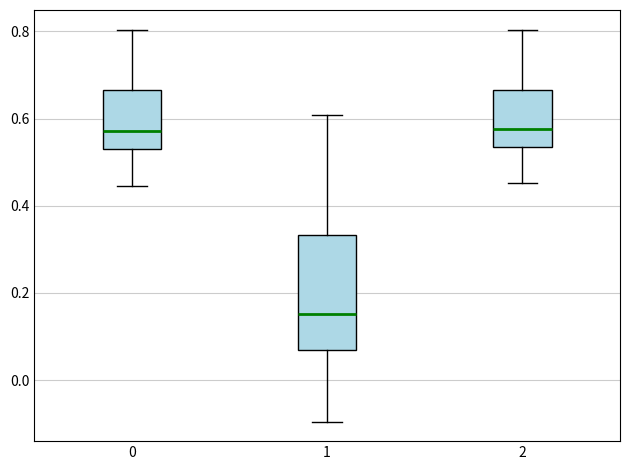

Reading left to right, transcribe this box plot: for each box, give where its median line is, the range the box spans, and where its two whiskers end, as read against the y-axis. The values are not printed on the chart, so give them approximately, as read against the axis.

0: median 0.58, box 0.54 to 0.66, whiskers 0.44 to 0.80
1: median 0.16, box 0.06 to 0.34, whiskers -0.10 to 0.60
2: median 0.58, box 0.54 to 0.66, whiskers 0.46 to 0.80